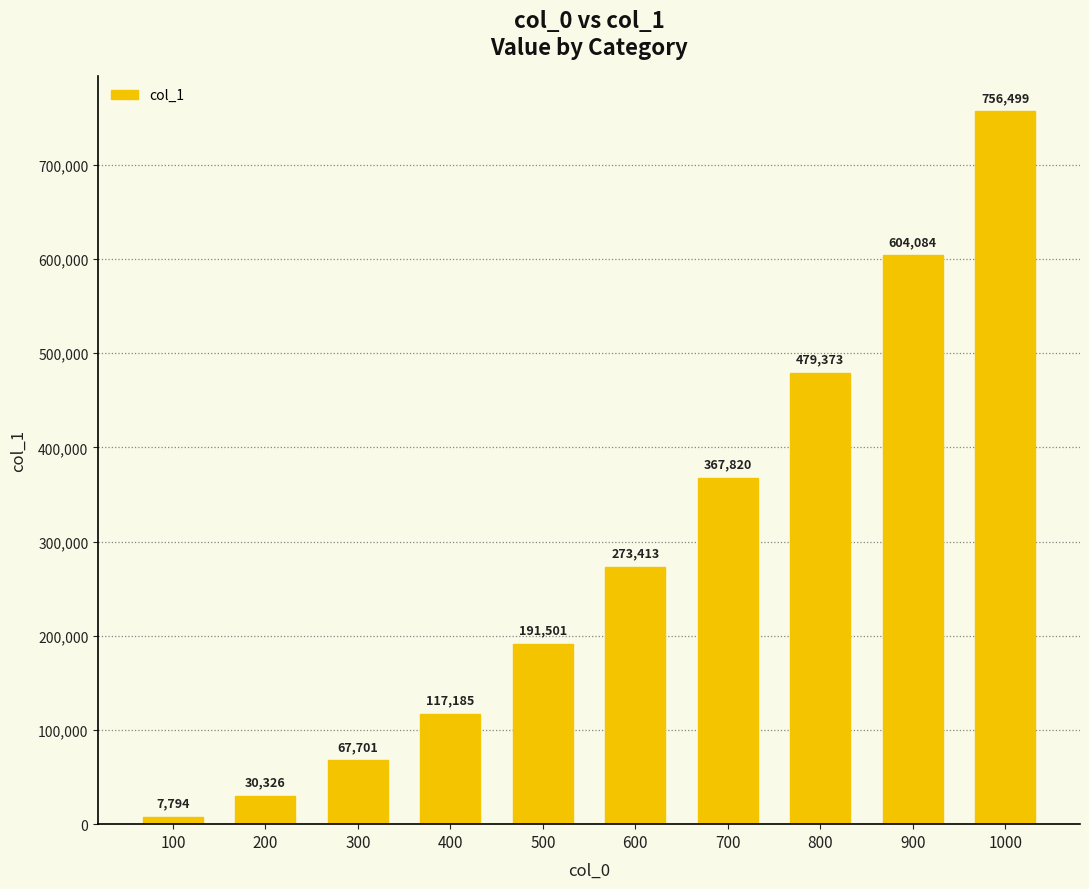

At which label is the value closest to 382146?

700